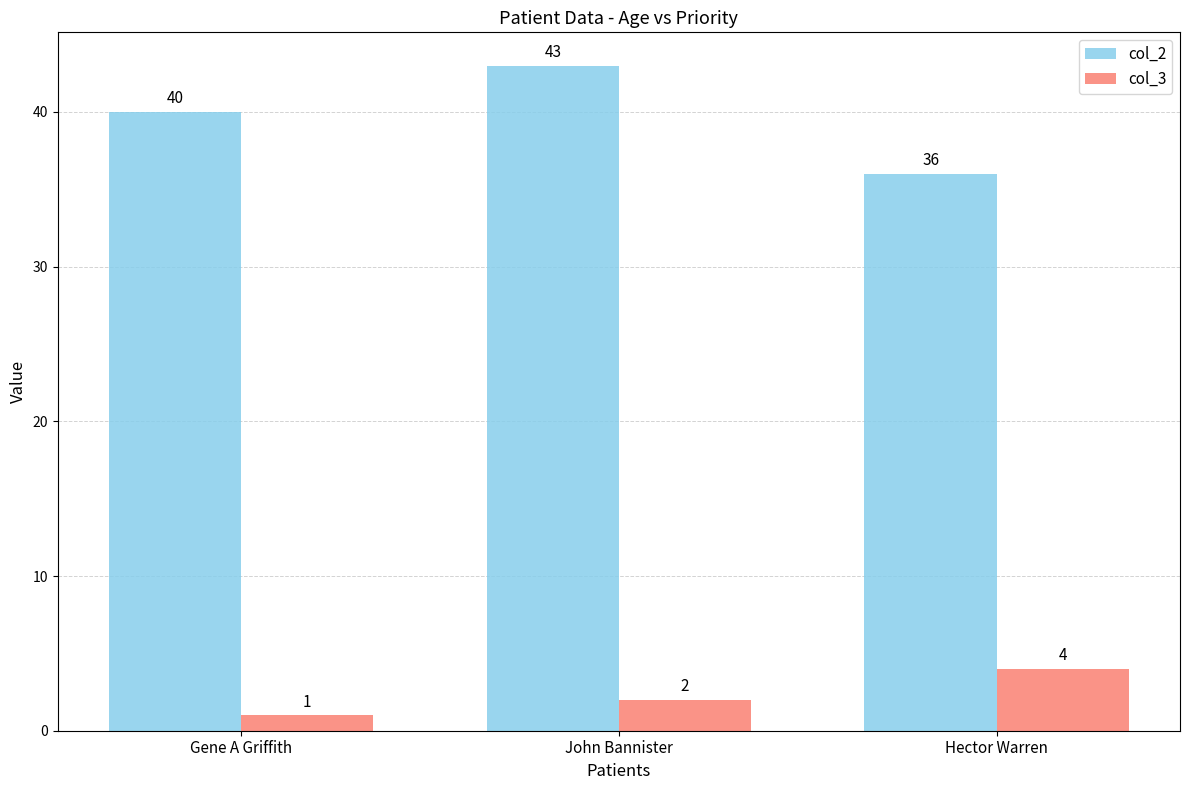

What position from the left is Gene A Griffith?

1